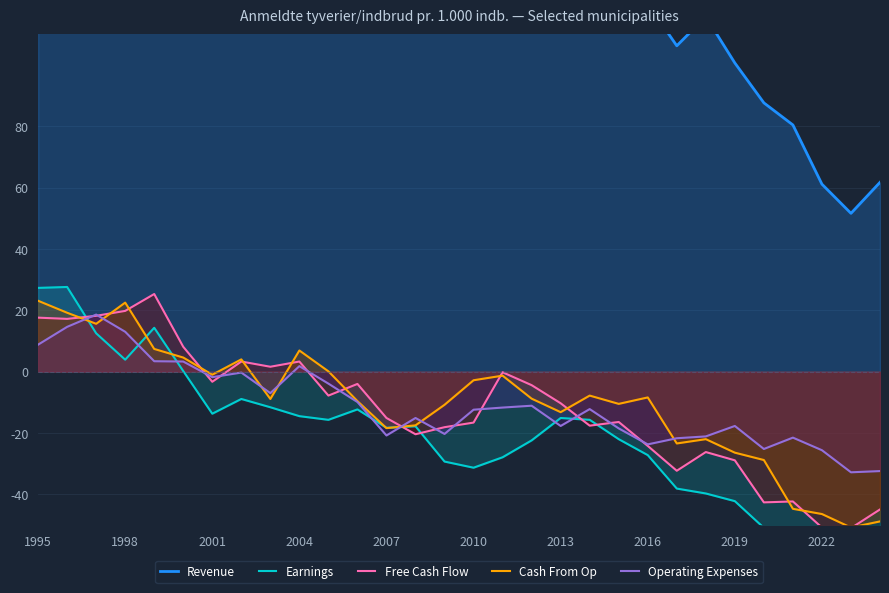

Which series ends up on top after the final intersection of Free Cash Flow and Cash From Op?

Free Cash Flow